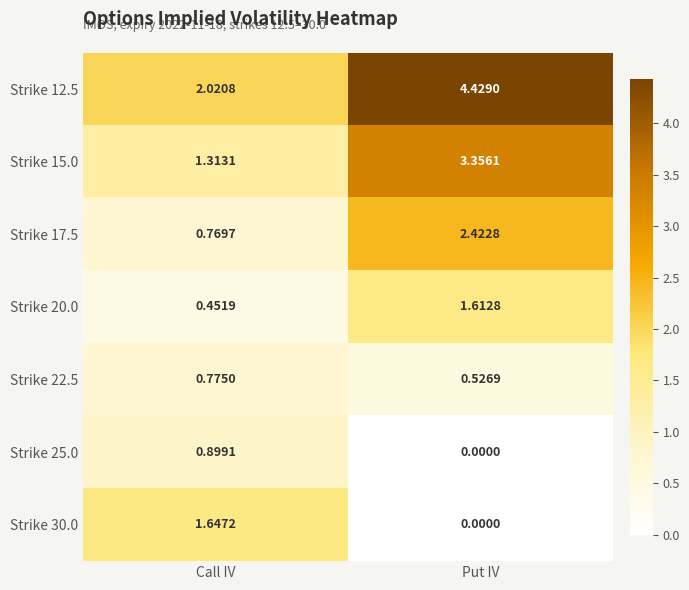

Where is Strike 12.5 nearest to the value 3?

Call IV